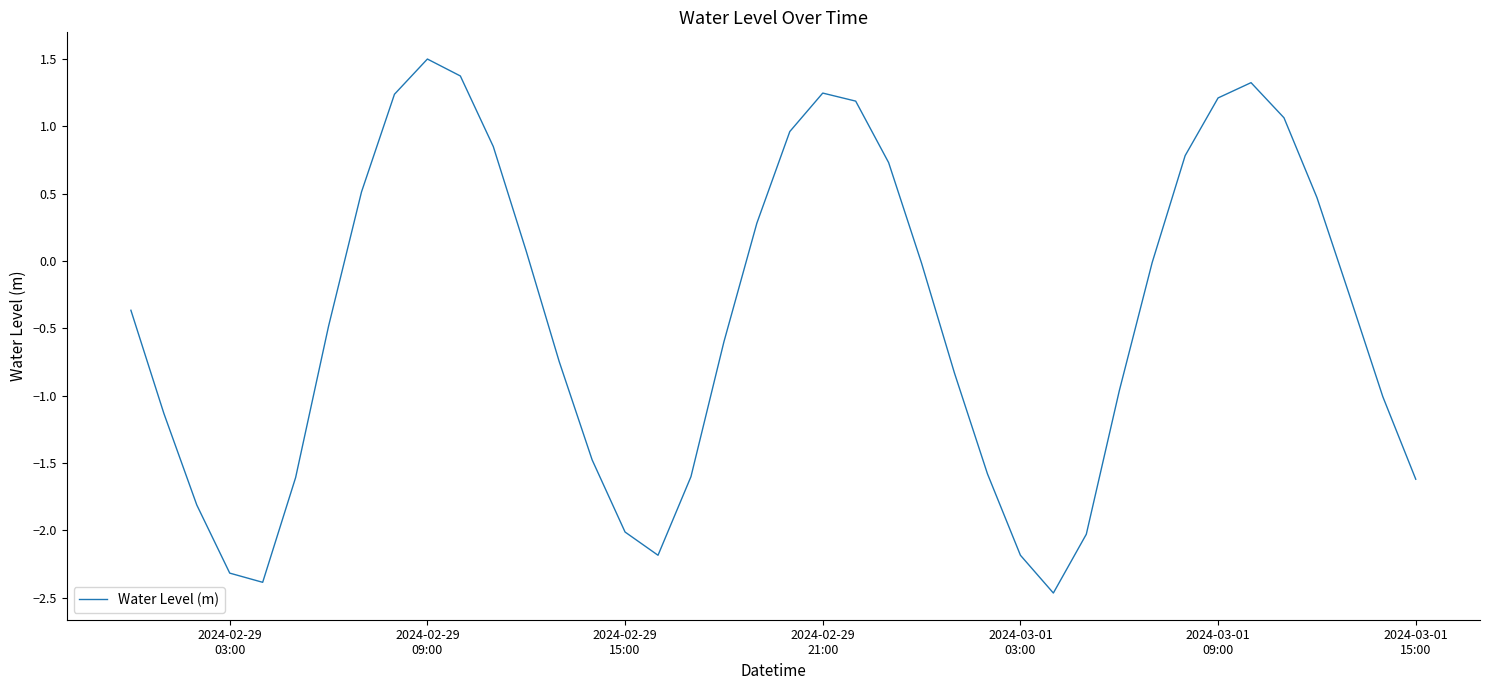

What is the greatest value displayed?

1.5